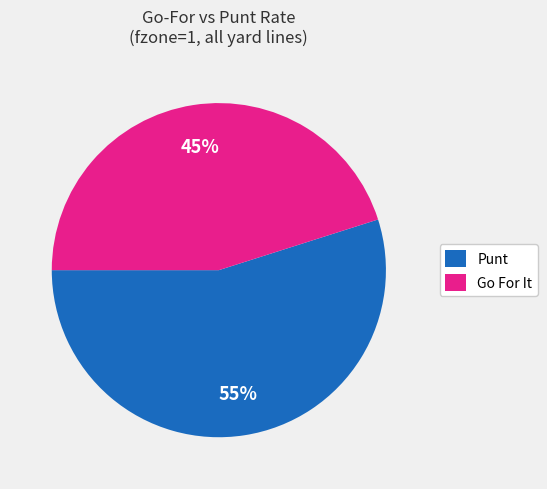

How many slices are in this pie chart?

2